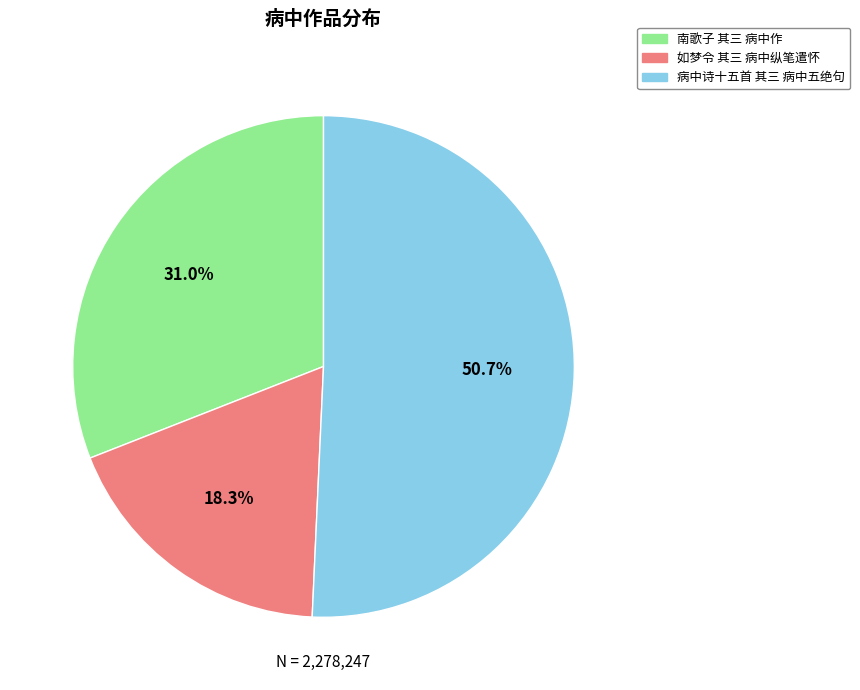

What percentage is the 病中诗十五首 其三 病中五绝句 slice, to the nearest percent?

51%